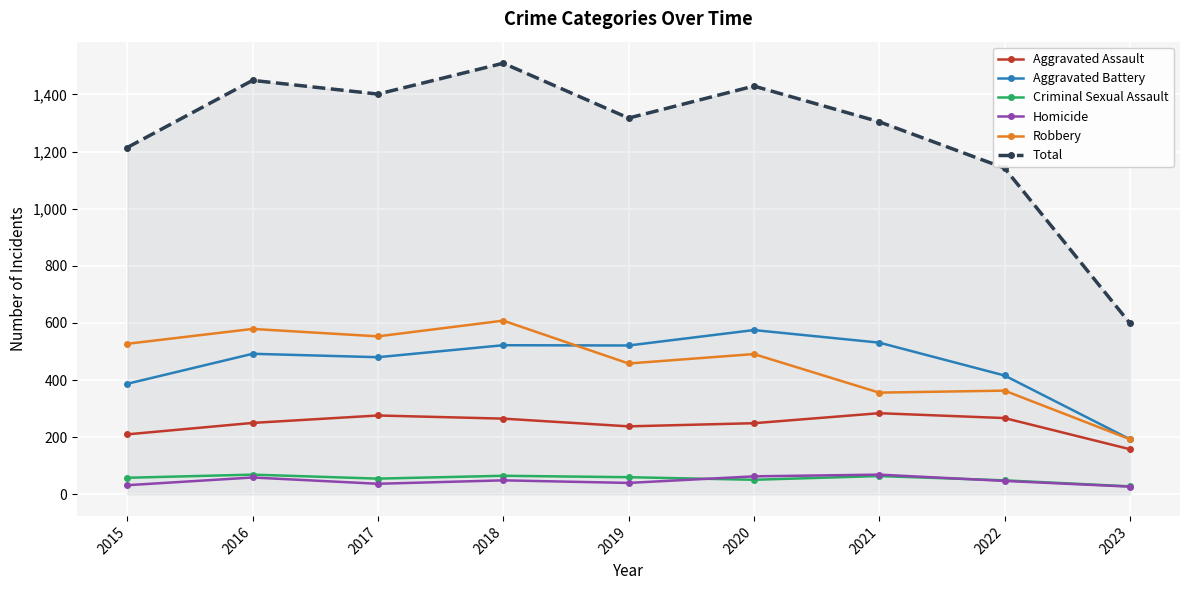

Which series changed the most between 2015 and 2018?

Total